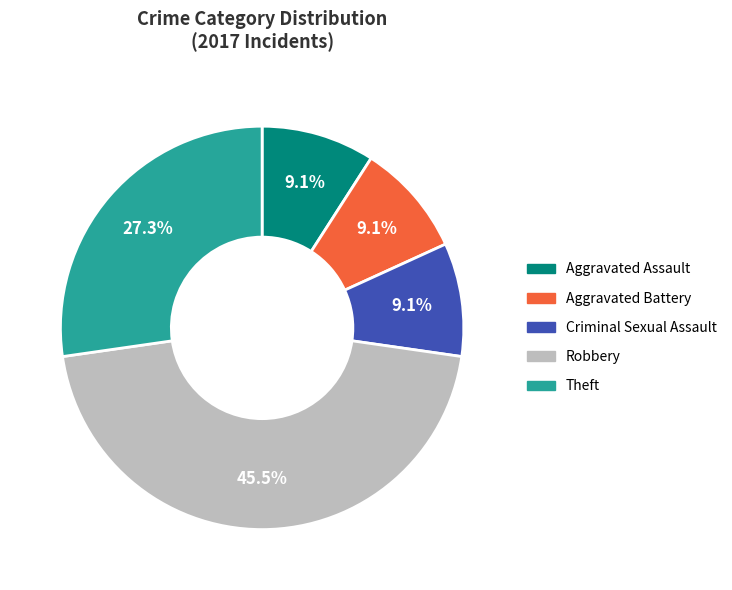

What percentage is NOT represented by Theft?

72.7%